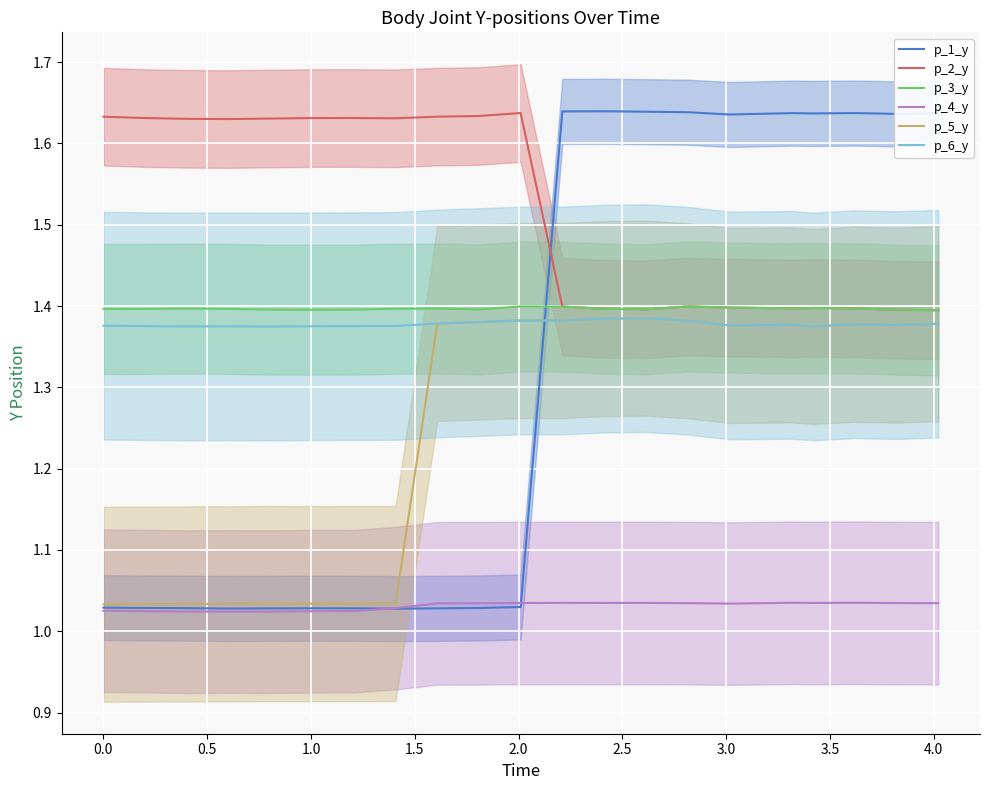

True or false: p_6_y and p_4_y intersect in this chart.

False